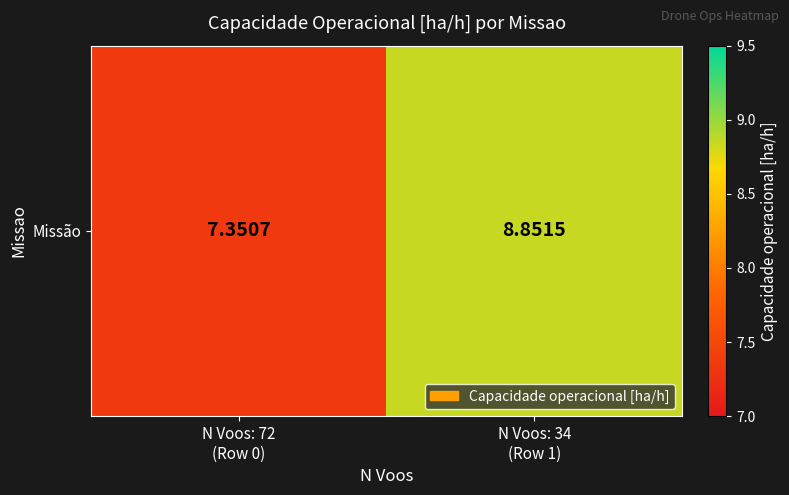

Approximately how many times larger is the value at N Voos: 34
(Row 1) compared to N Voos: 72
(Row 0)?

1.2